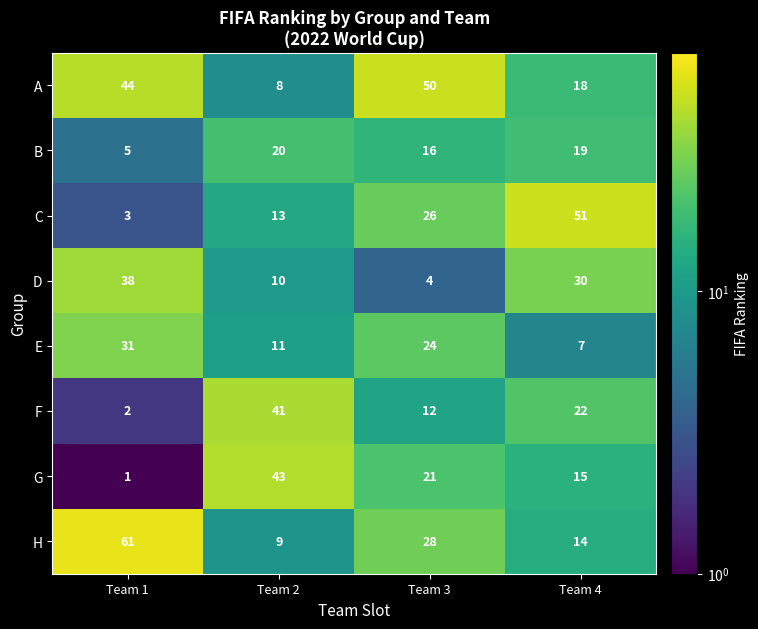

Which series changed the most between Team 1 and Team 4?

C